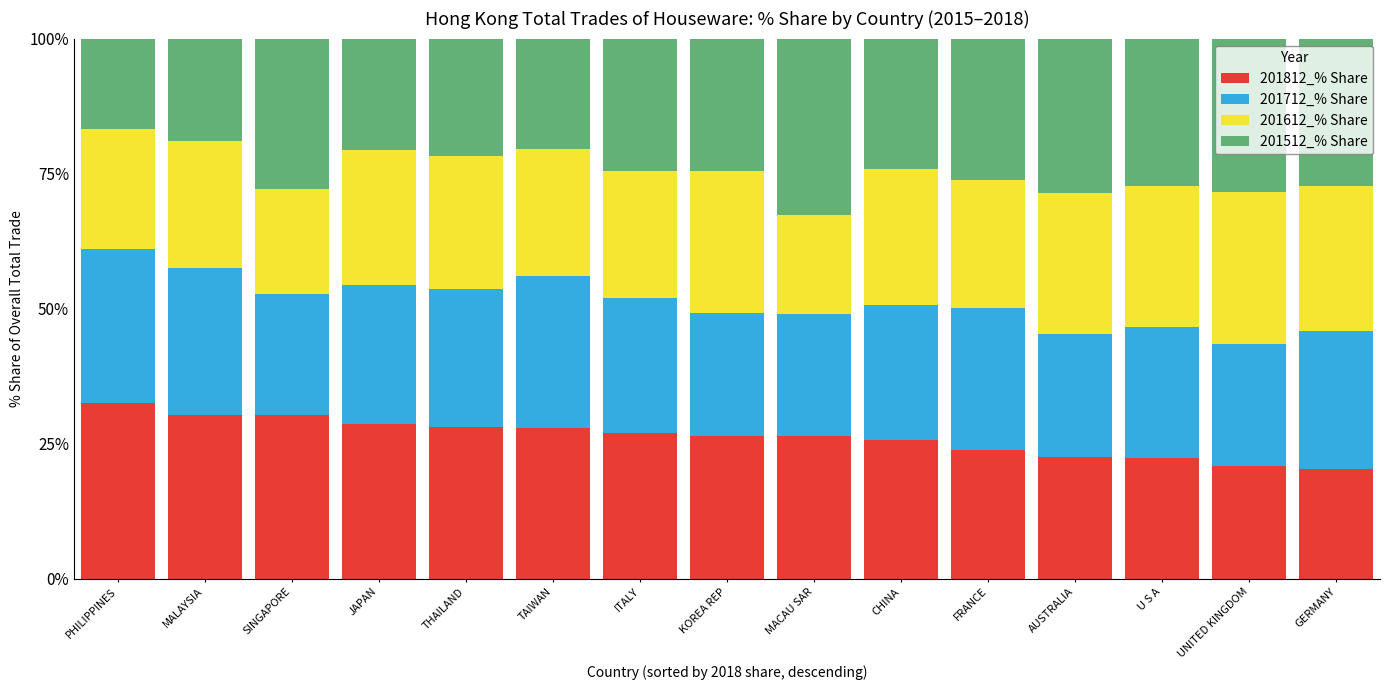

What is the total value across all series at KOREA REP?

100.0